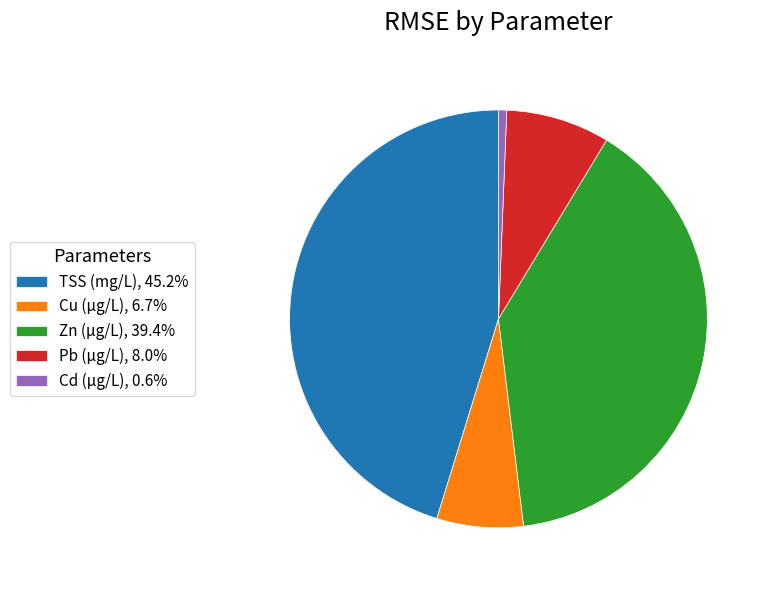

Is it true that Pb (µg/L) is 20% of the pie?

False